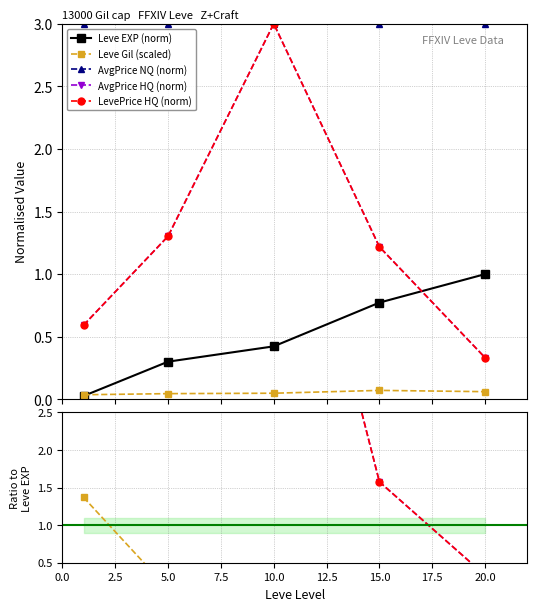

Is it true that Leve Gil (scaled) equals 0.1 at 5.0?

False